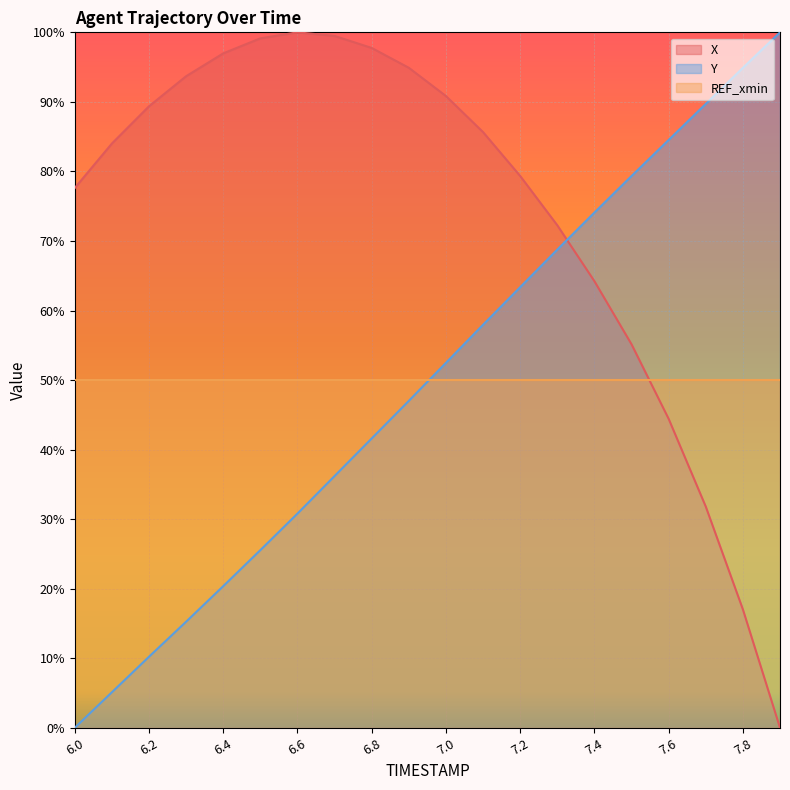

What are all the series names shown in the legend?

X, Y, REF_xmin